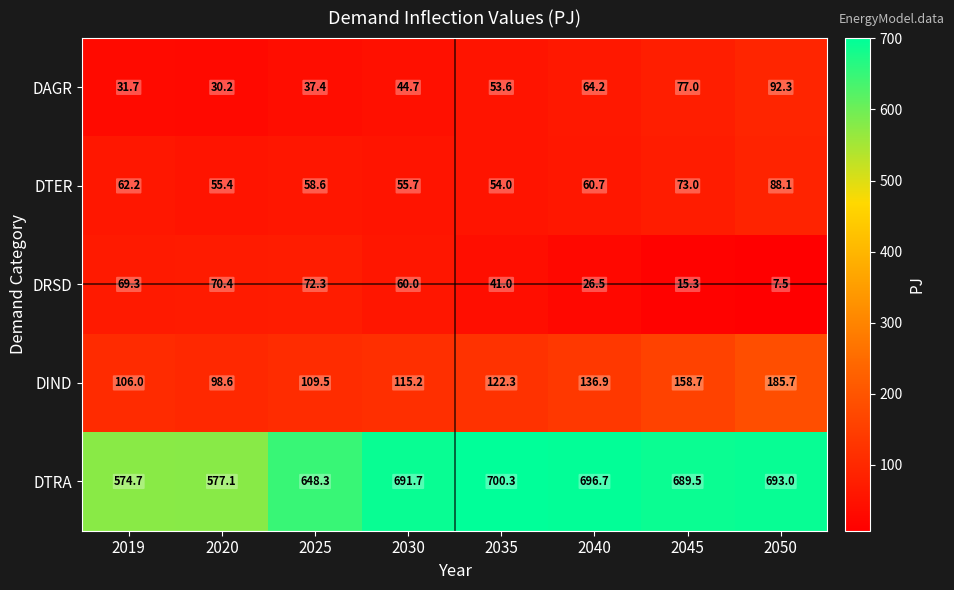

Which series changed the most between 2020 and 2040?

DTRA